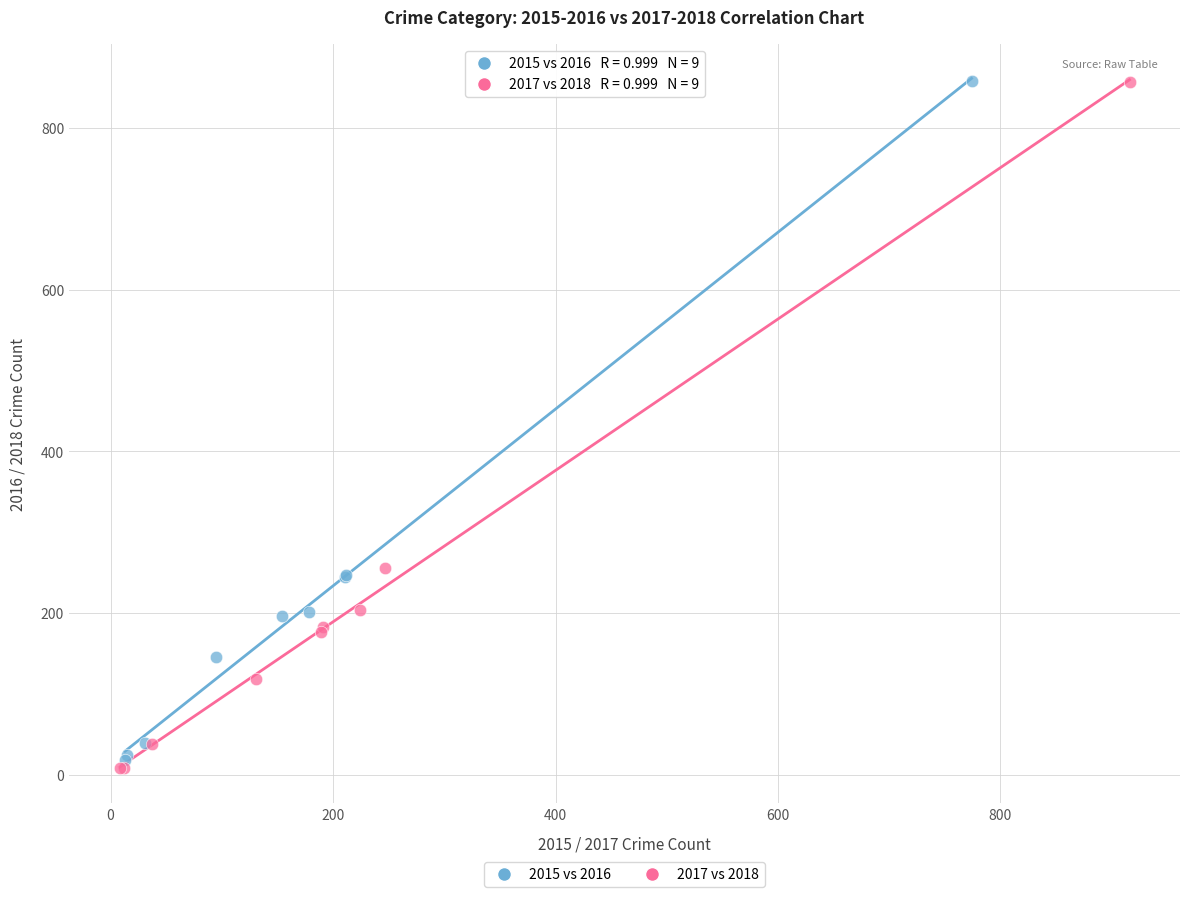

Which series contains the lowest Y value?

2017 vs 2018